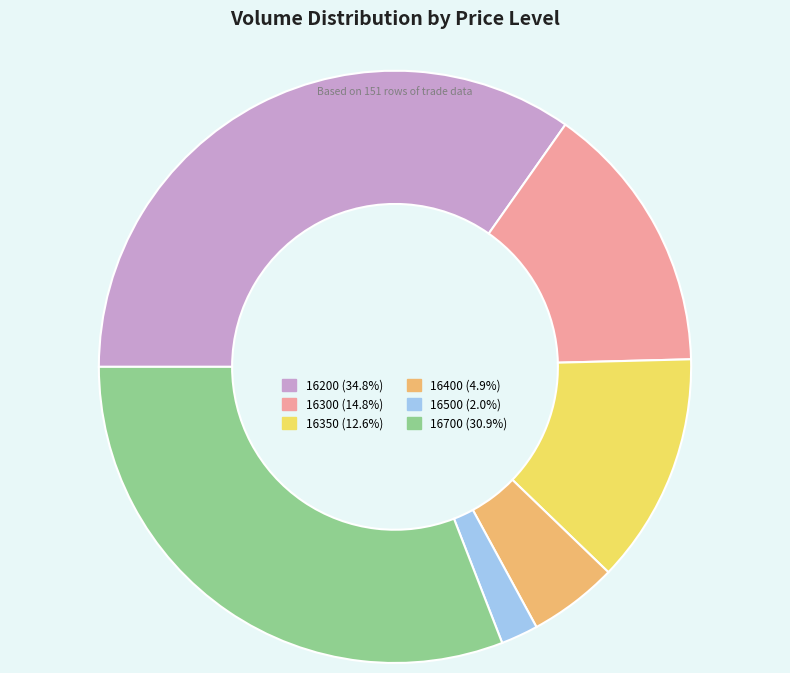

Does any single category account for the majority?

No